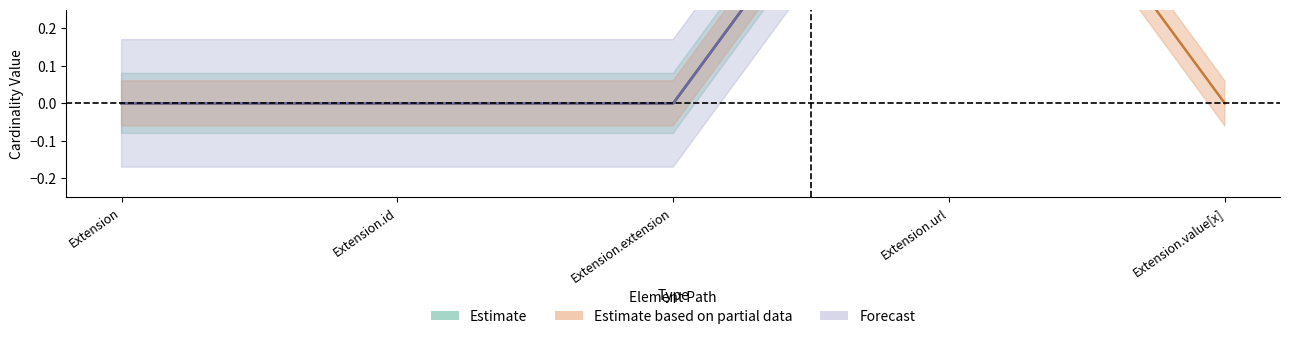

What is the sum of the Min values at Extension.extension and Extension.url?

1